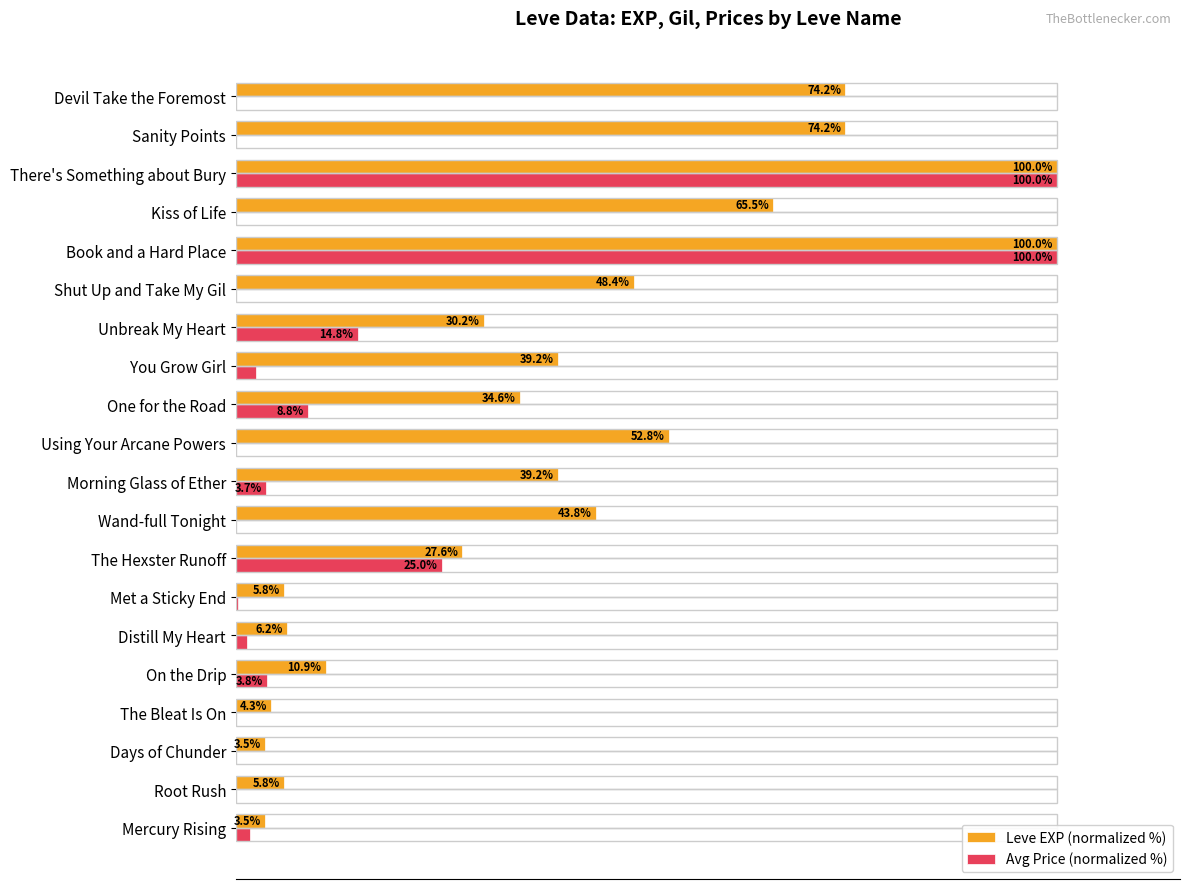

Which series has the largest total across all categories?

Leve EXP (normalized %)